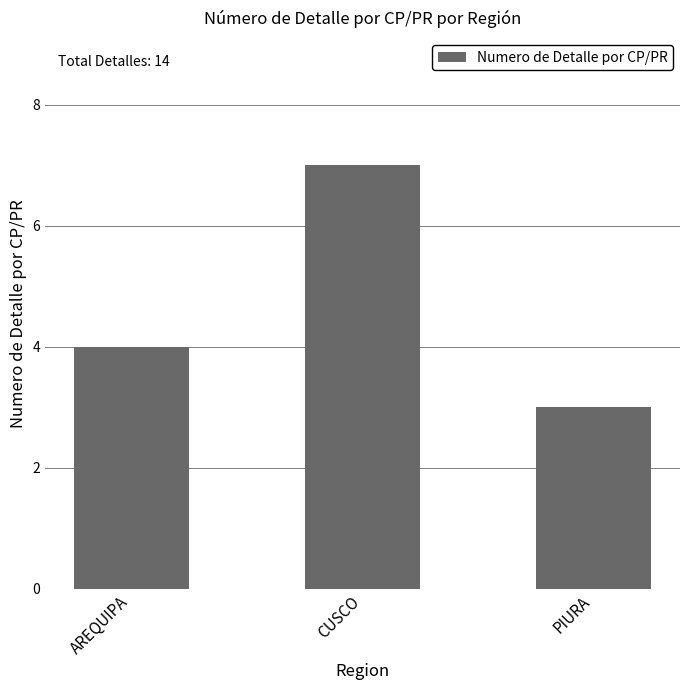

At which category does the chart reach its minimum across all series?

PIURA